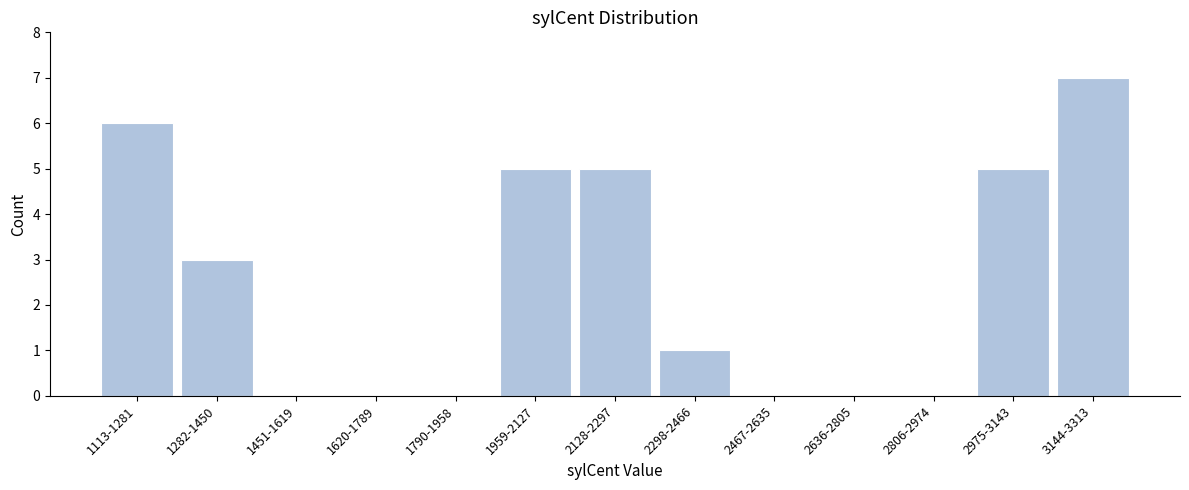

Reading left to right, what are all the values shown in this chart?

1113-1281=6	1282-1450=3	1451-1619=0	1620-1789=0	1790-1958=0	1959-2127=5	2128-2297=5	2298-2466=1	2467-2635=0	2636-2805=0	2806-2974=0	2975-3143=5	3144-3313=7